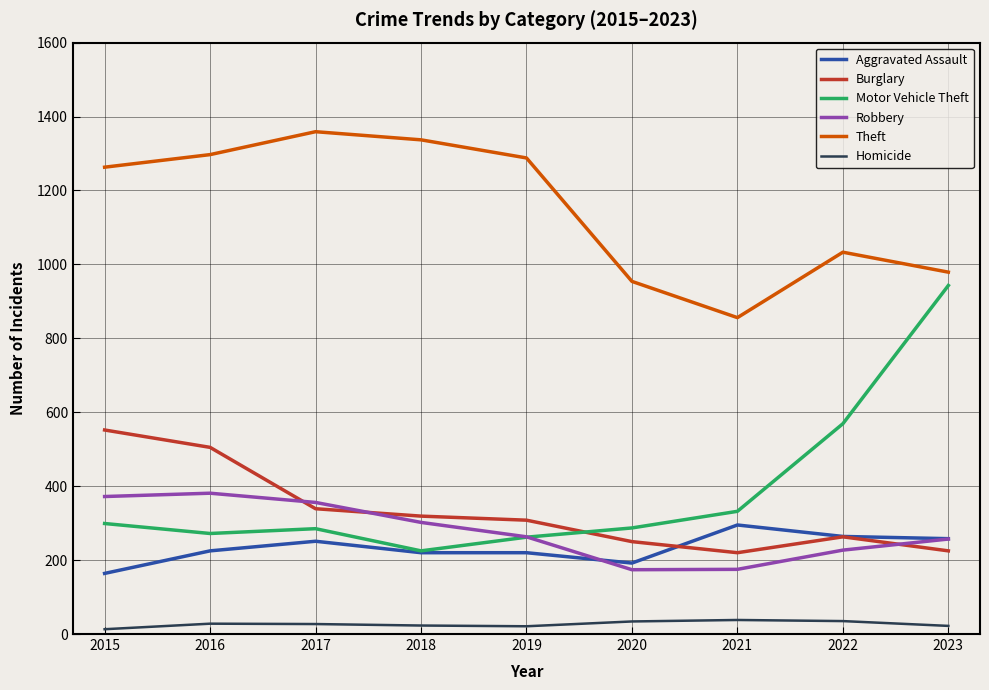

The Theft series shows 1426 at 2021. True or false?

False